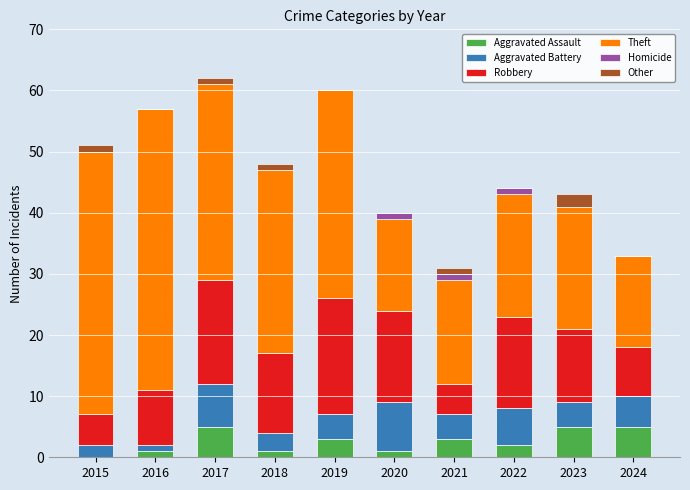

How many distinct data groups are displayed?

6